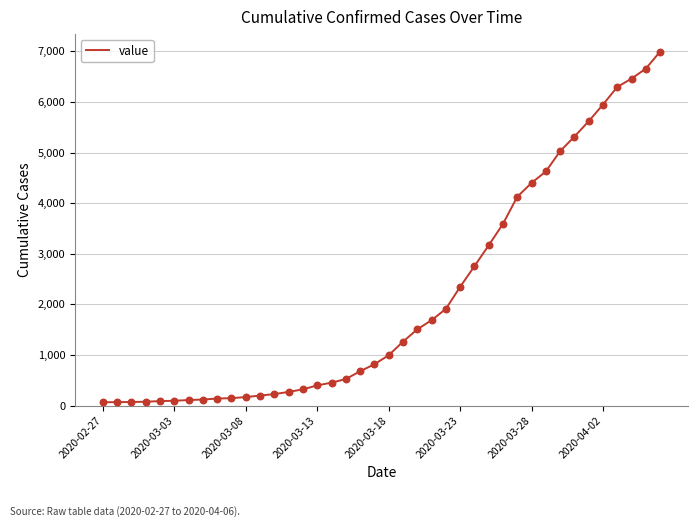

What is the maximum value shown in the chart?

6995